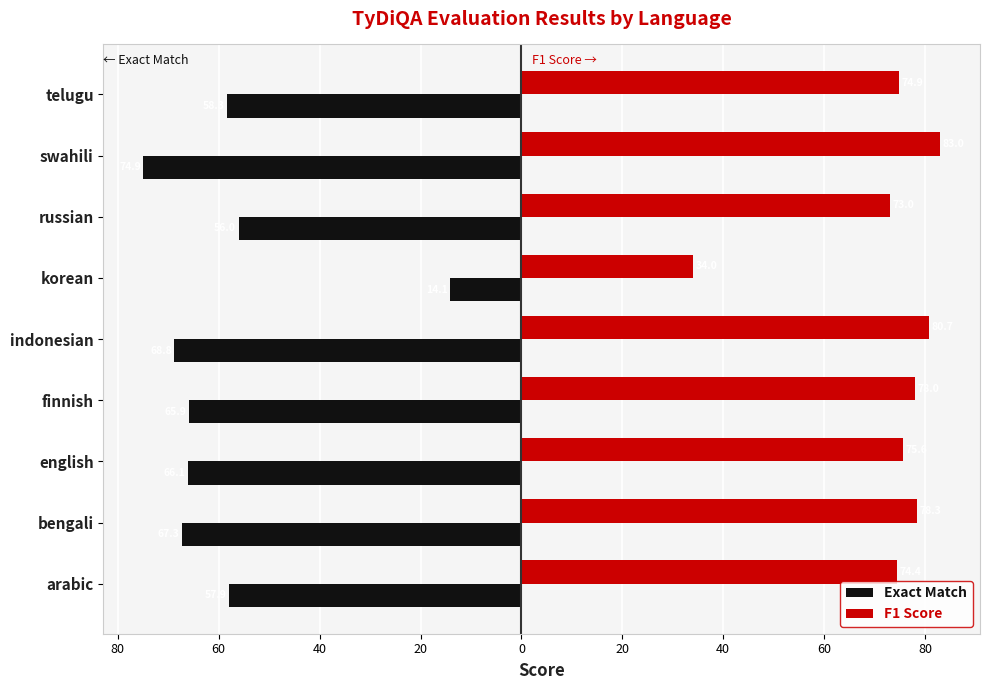

What are all the series names shown in the legend?

Exact Match, F1 Score